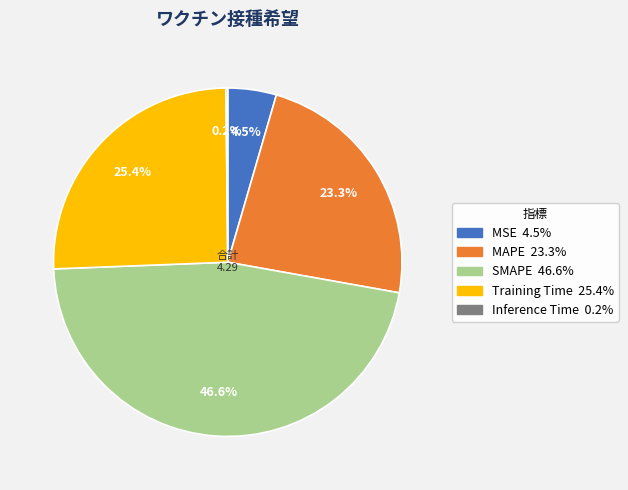

To the nearest percent, what is the difference between the largest and smallest slice percentages?

46%